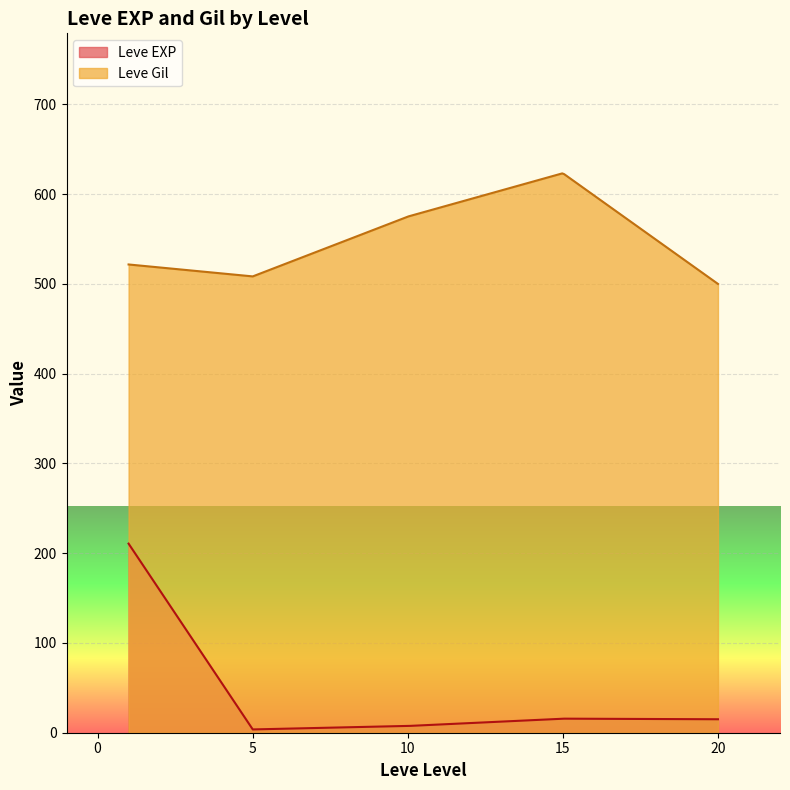

Which series has the largest total across all categories?

Leve Gil